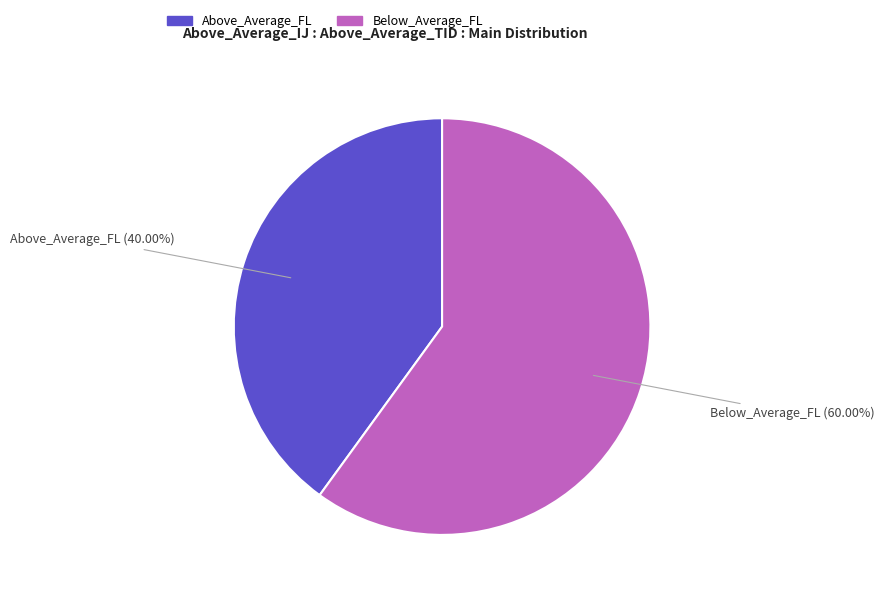

To the nearest percent, what percentage of the pie is Above_Average_FL?

40%